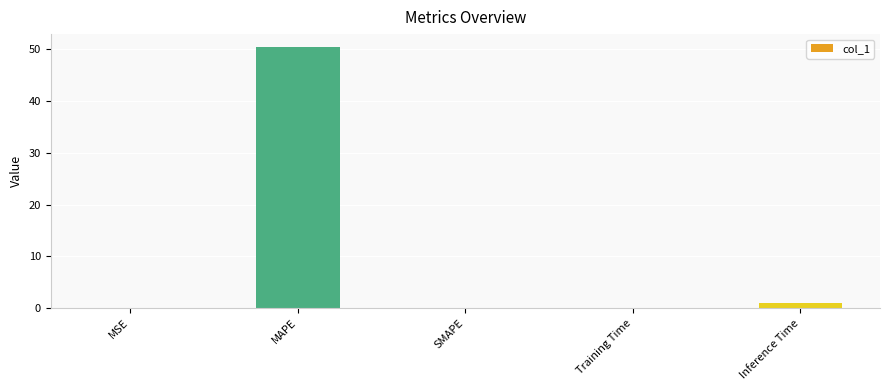

The value at MAPE is 28.4. True or false?

False